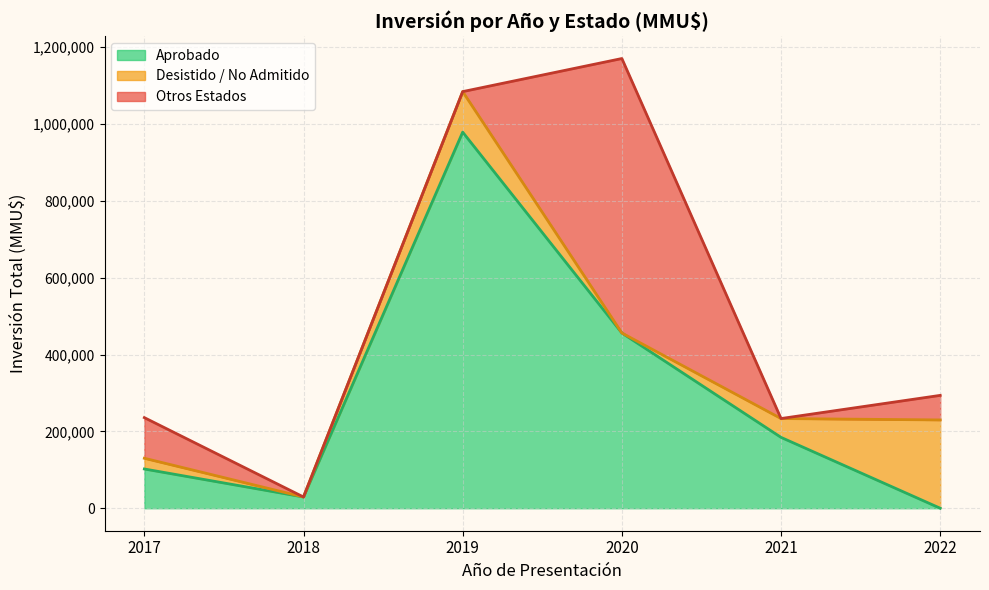

The value at 2021-05 is 74903. True or false?

False